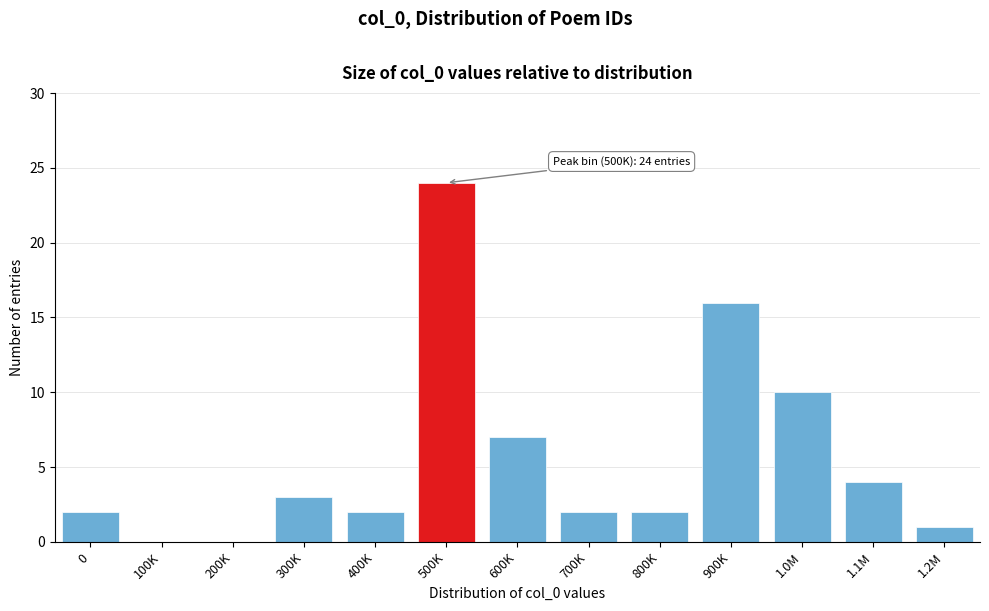

Reading left to right, list all the values displayed in this chart.

0=2	100K=0	200K=0	300K=3	400K=2	500K=24	600K=7	700K=2	800K=2	900K=16	1.0M=10	1.1M=4	1.2M=1